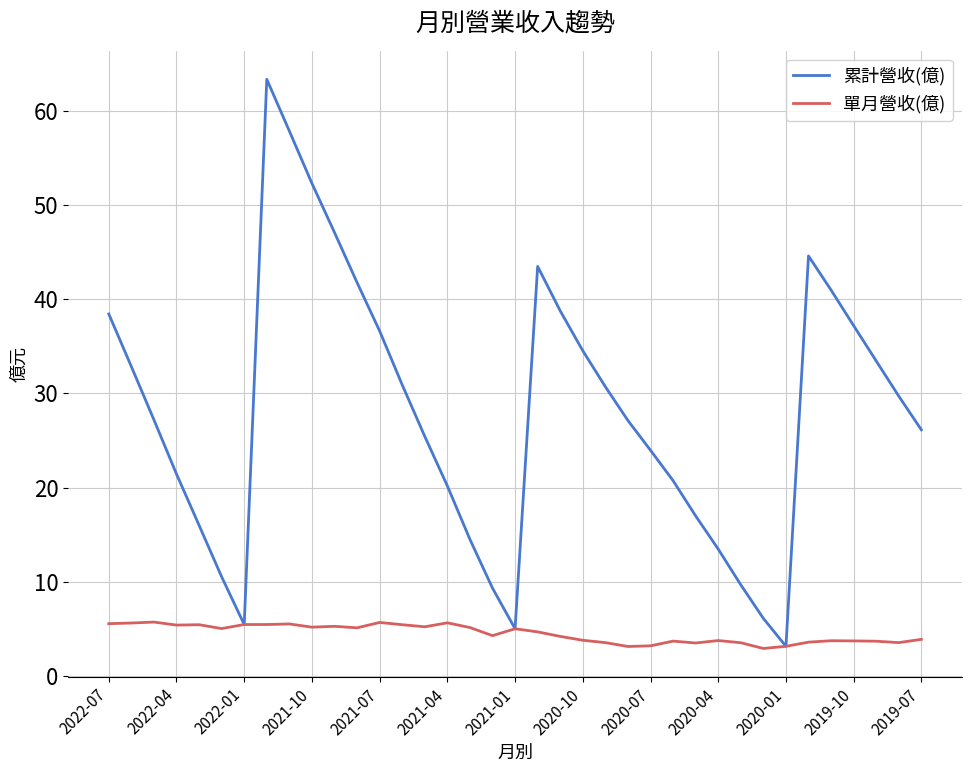

What is the highest value of the 累計營收(億) series?

63.3